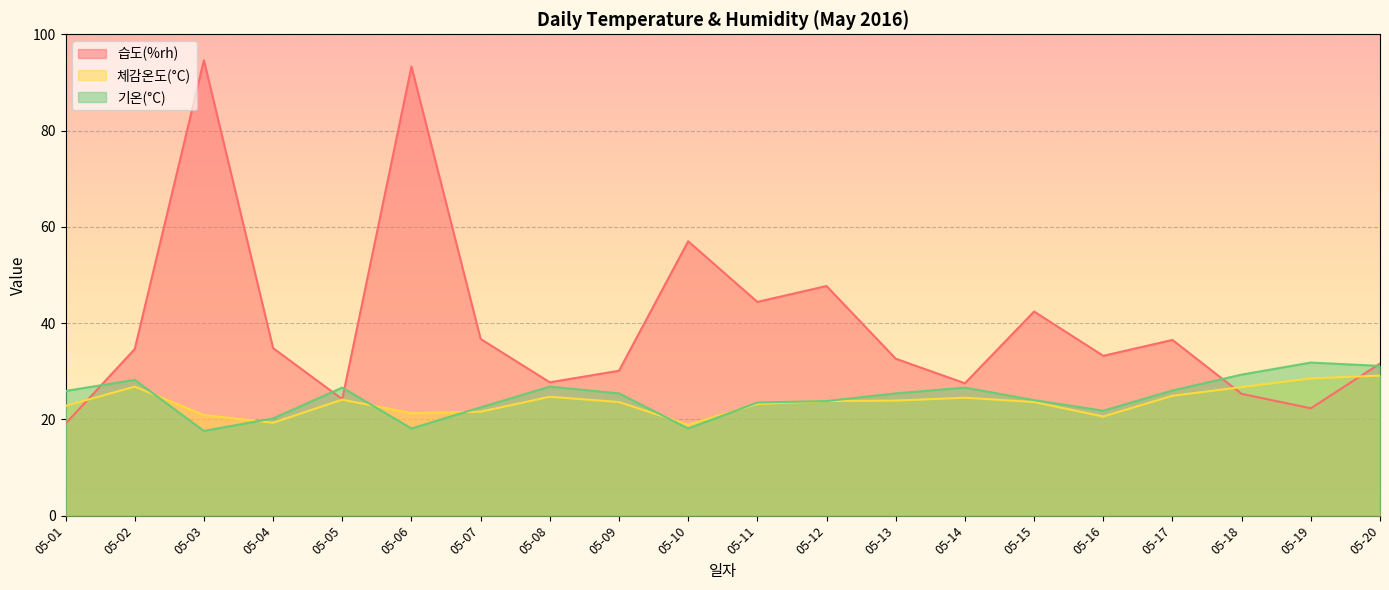

Which series has the largest range (max minus min)?

습도(%rh)